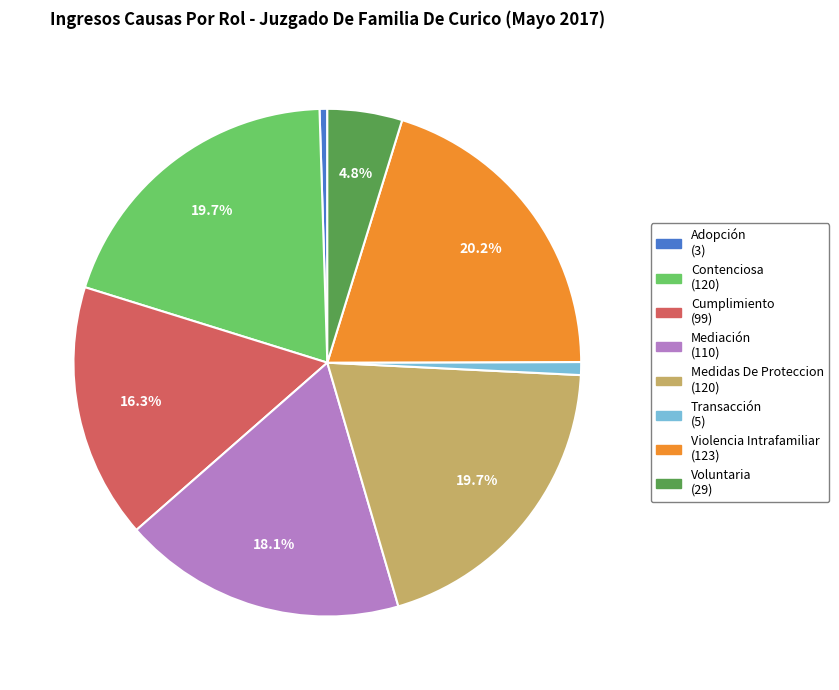

What percentage do Violencia Intrafamiliar and Mediación together represent?

38.3%